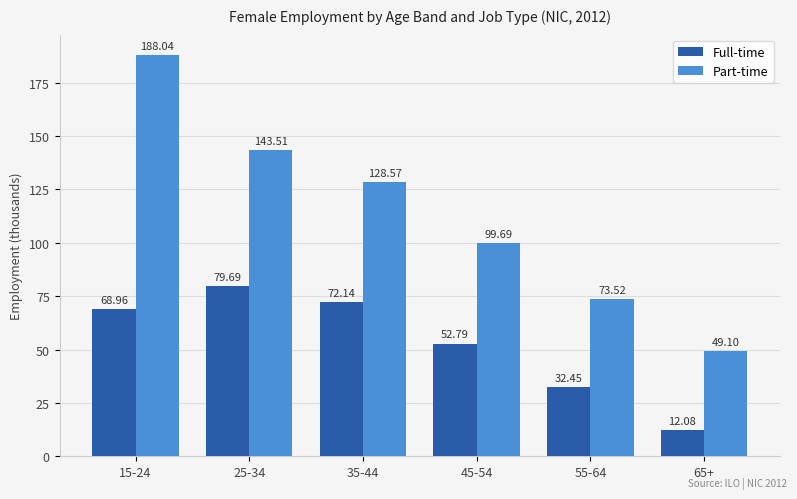

At how many categories does at least one series exceed 112?

3